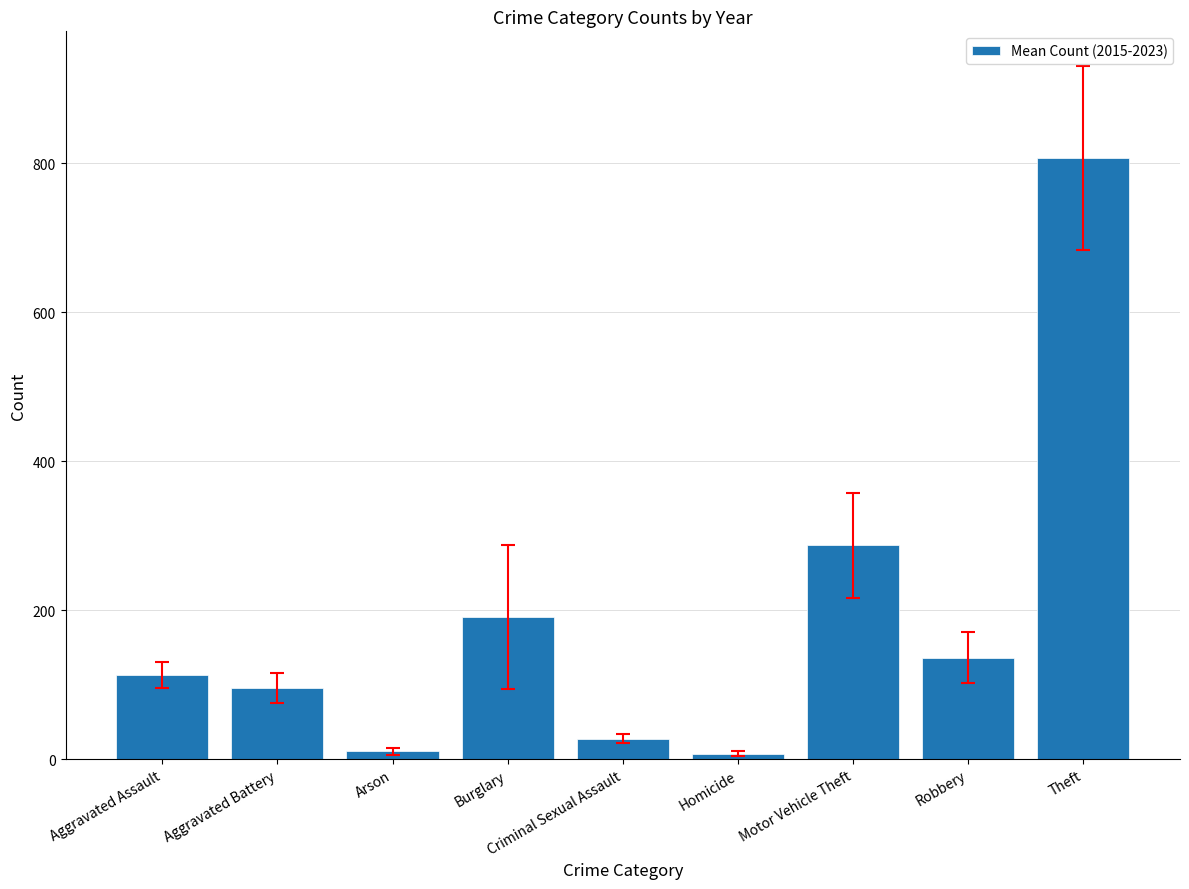

Between Criminal Sexual Assault and Homicide, which is larger?

Criminal Sexual Assault